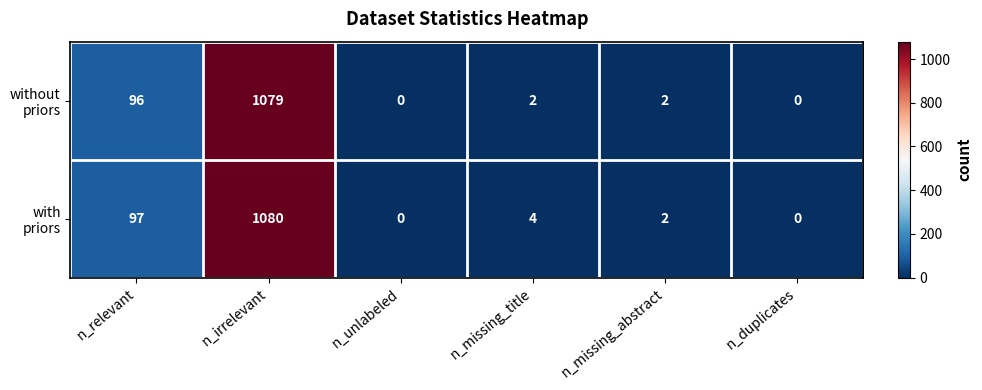

Which label corresponds to the largest value in the chart?

n_irrelevant